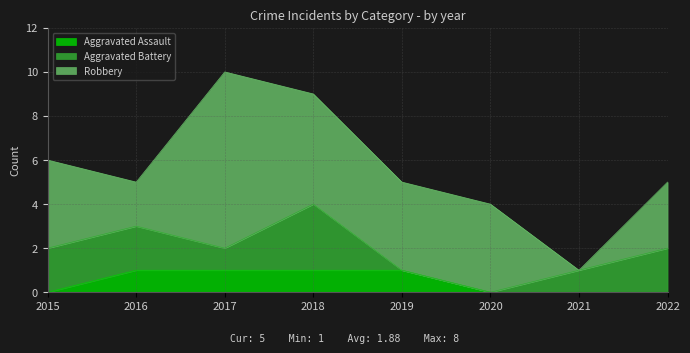

How many positive values does the Aggravated Assault series have?

4